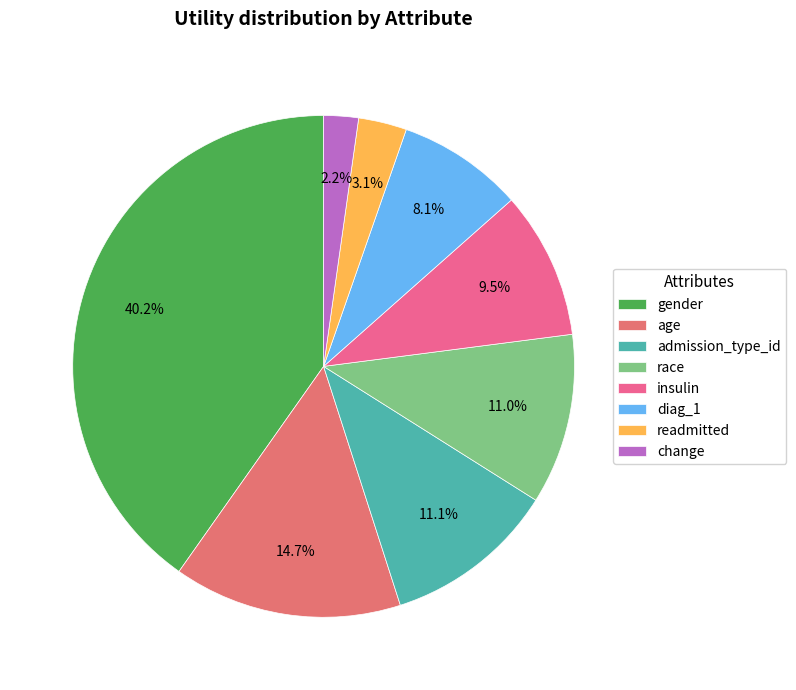

What percentage is the insulin slice, to the nearest percent?

9%